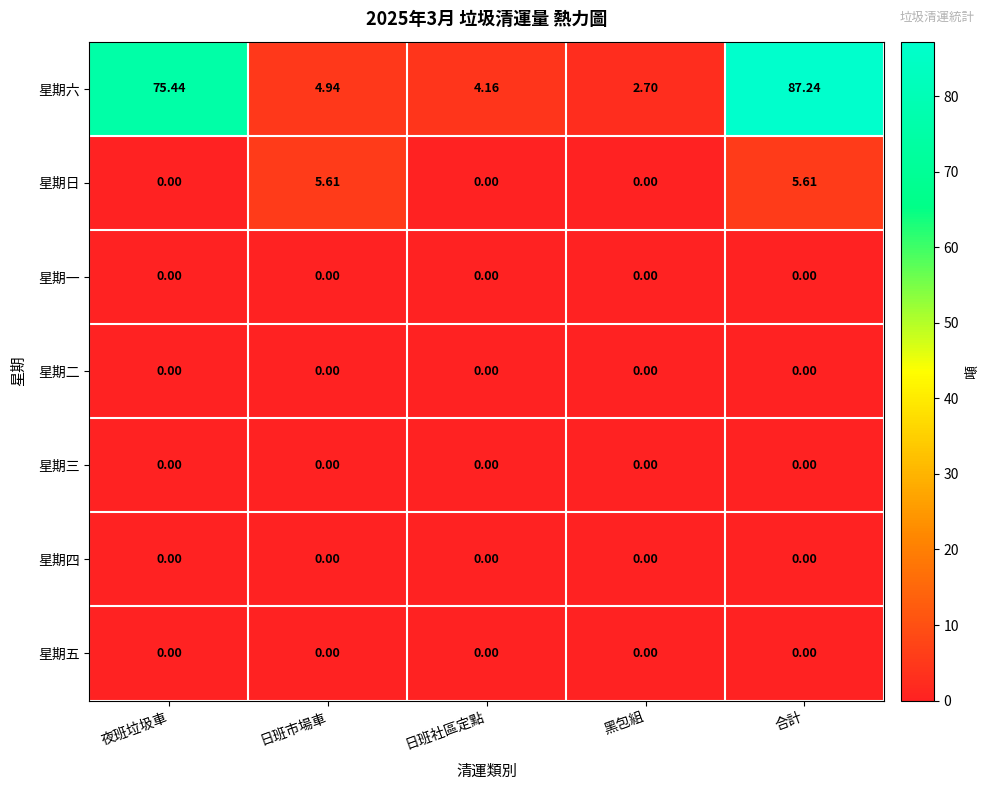

Count the number of data series in this chart.

7